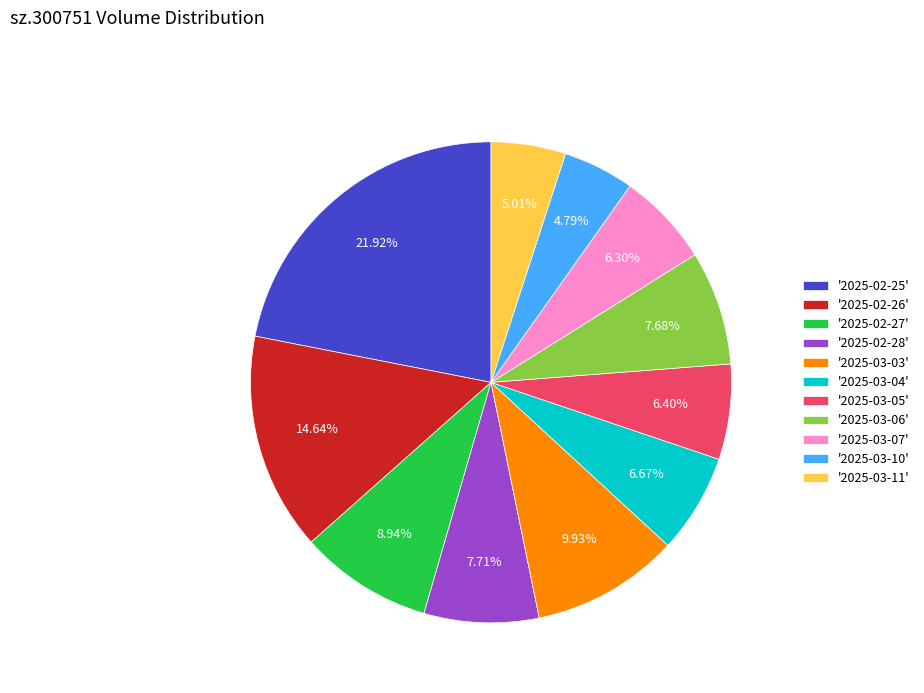

Does '2025-02-28' represent more than half of the total?

No